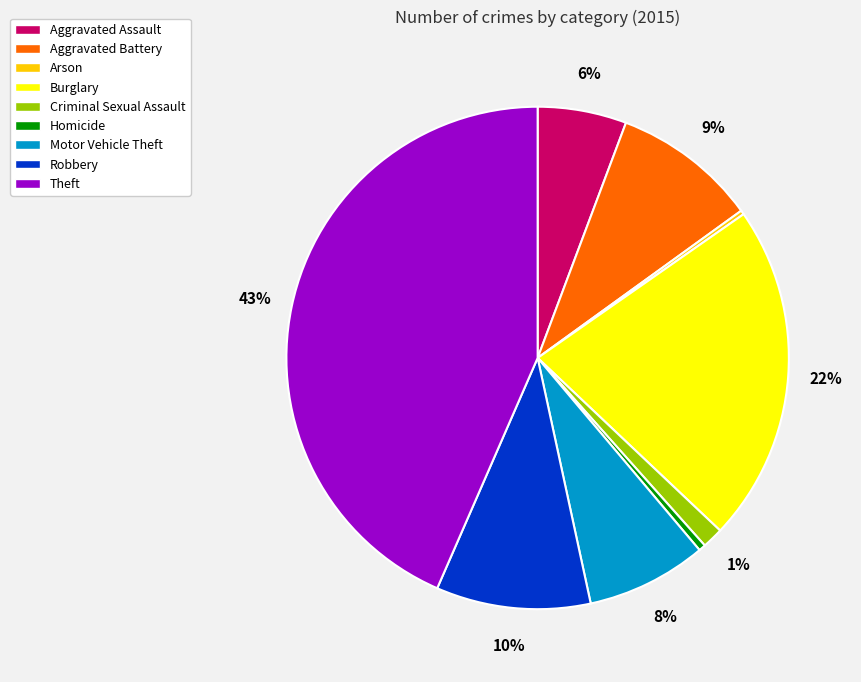

The Theft slice represents 43% of the pie. True or false?

True